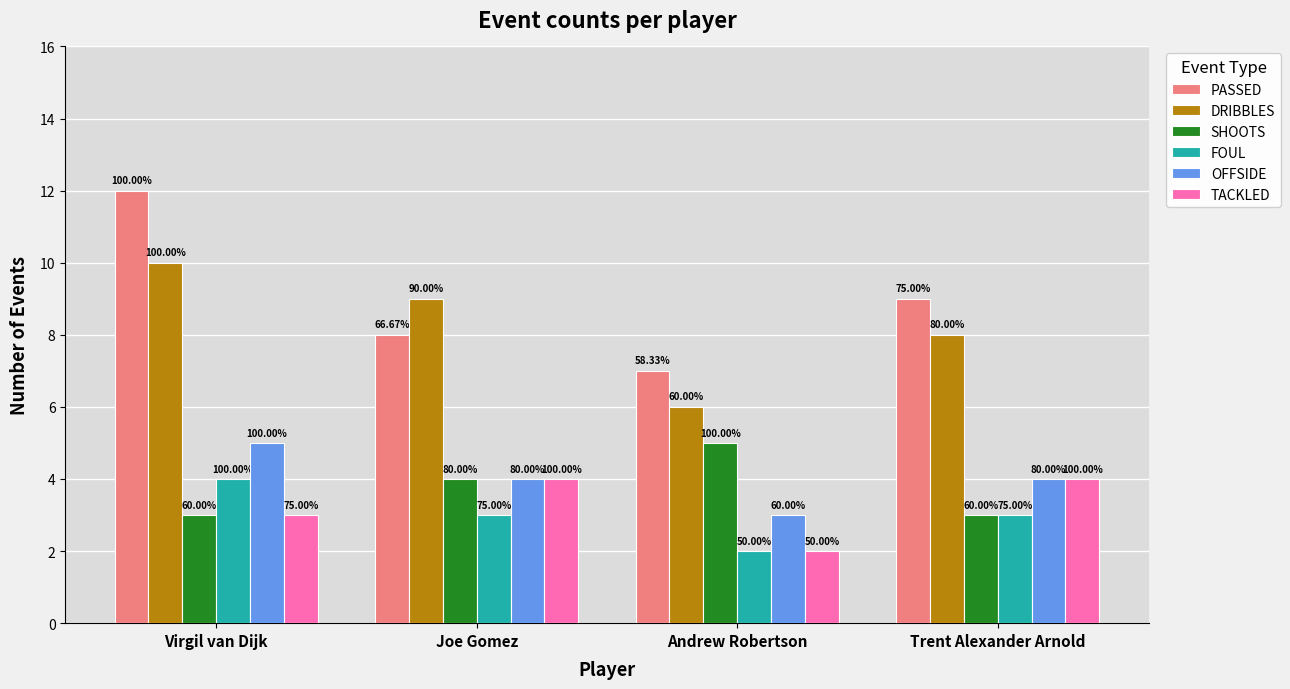

How many bars are there in each group?

6